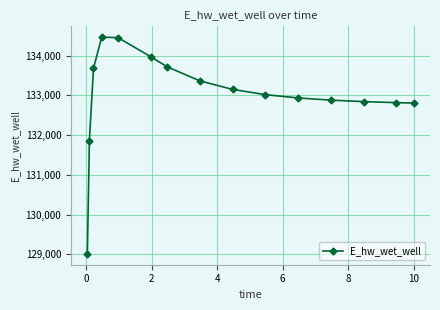

What is the difference between the second highest and second lowest values?

2597.5